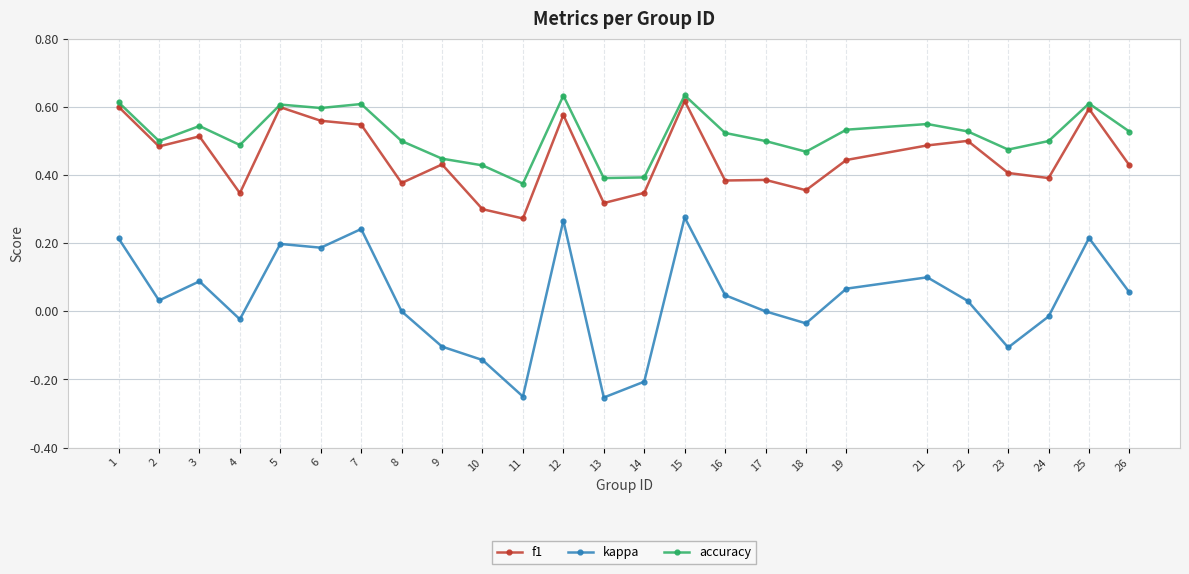

Count the accuracy values in the range 0 to 1.

25